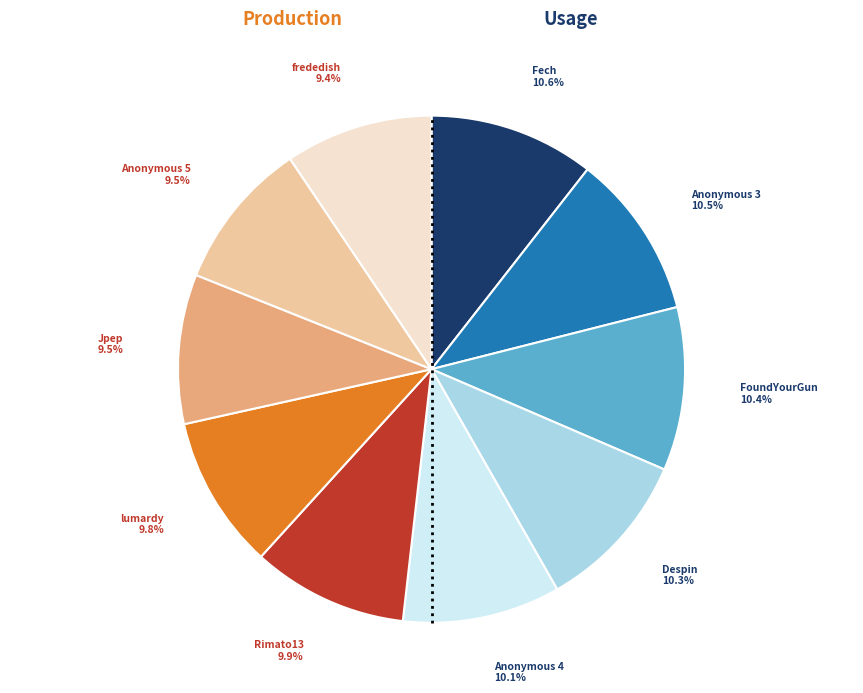

Count the number of slices in the pie.

10